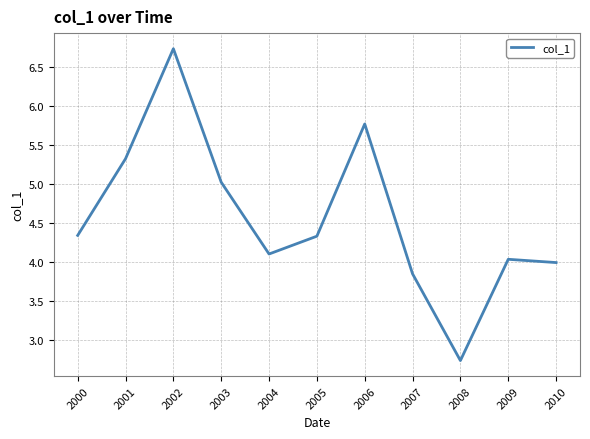

What is the difference between the values at 2002 and 2009?

2.7